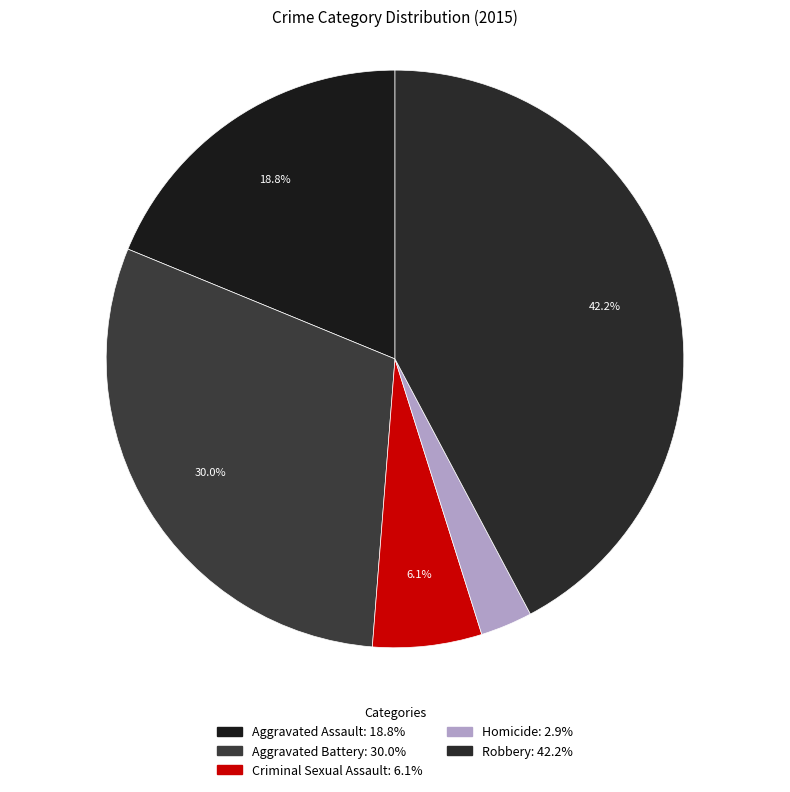

Which has a higher value, Aggravated Battery or Criminal Sexual Assault?

Aggravated Battery